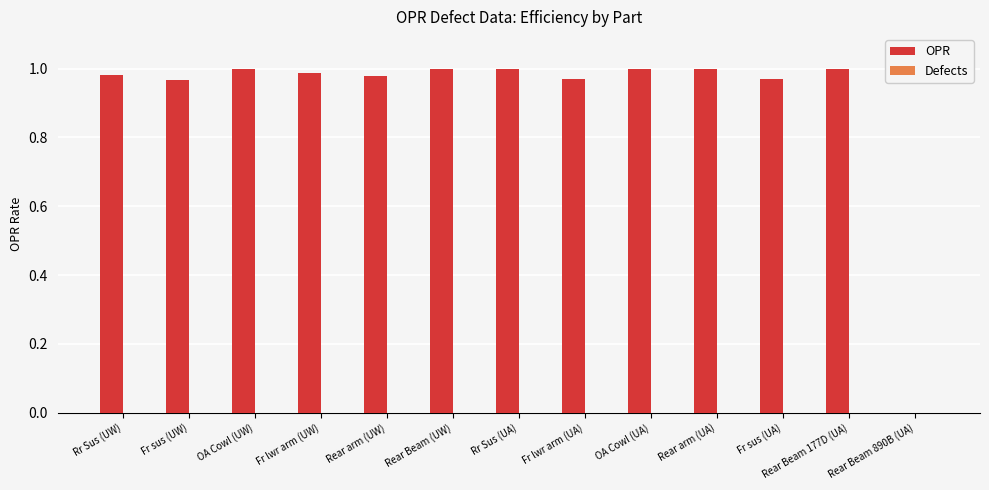

True or false: the data shows 0.4 at Rear arm (UA).

False